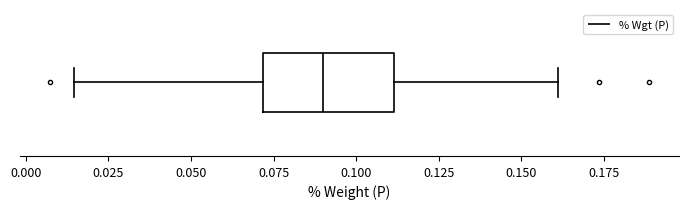

Read this box plot against the x-axis: the position of the median line, the range covered by the box, and the ends of both whiskers. The values are not printed on the chart, so give them approximately, as read against the axis.

median 0.090, box 0.070 to 0.110, whiskers 0.015 to 0.160